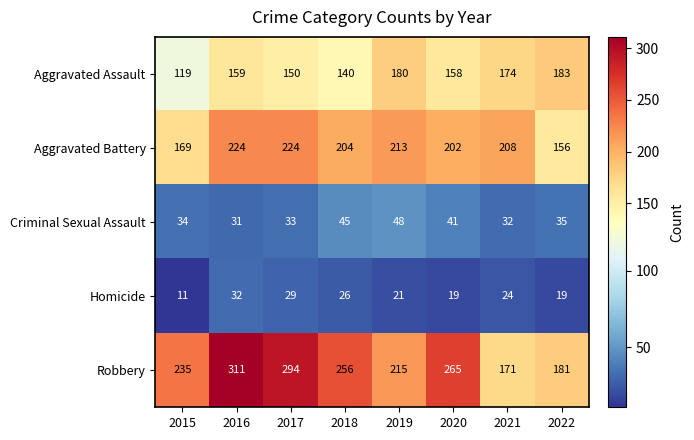

What is the average value of the Robbery series?

241